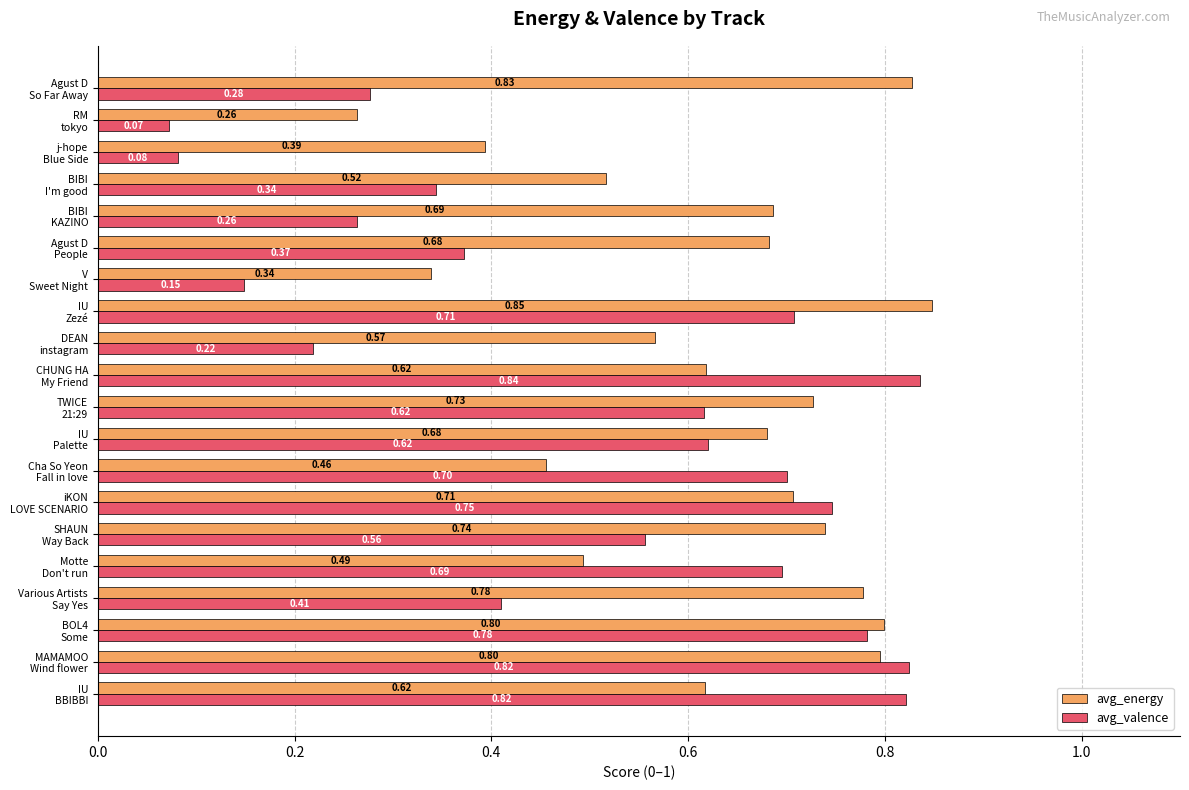

Which series has the largest range (max minus min)?

avg_valence